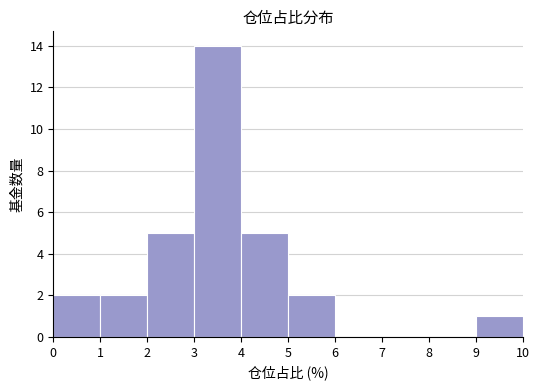

How tall is the bar that spans 0 to 1 on the x-axis? The values are not printed on the chart, so give them approximately, as read against the axis.

2